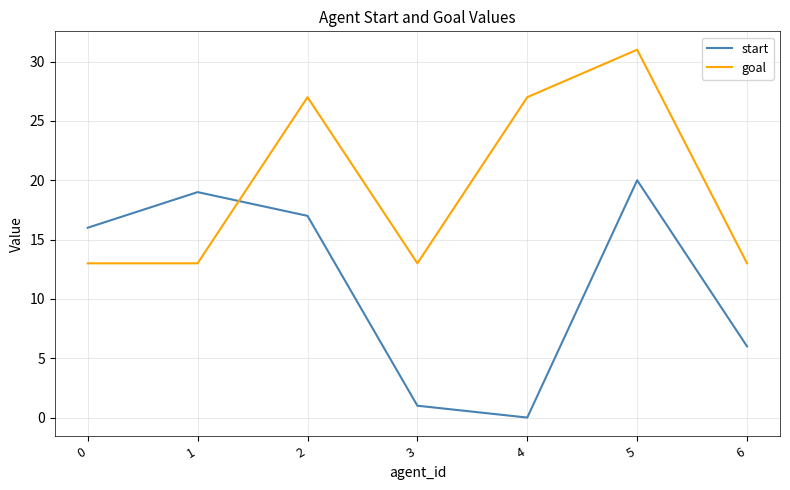

What is the total value across all series at 1?

32